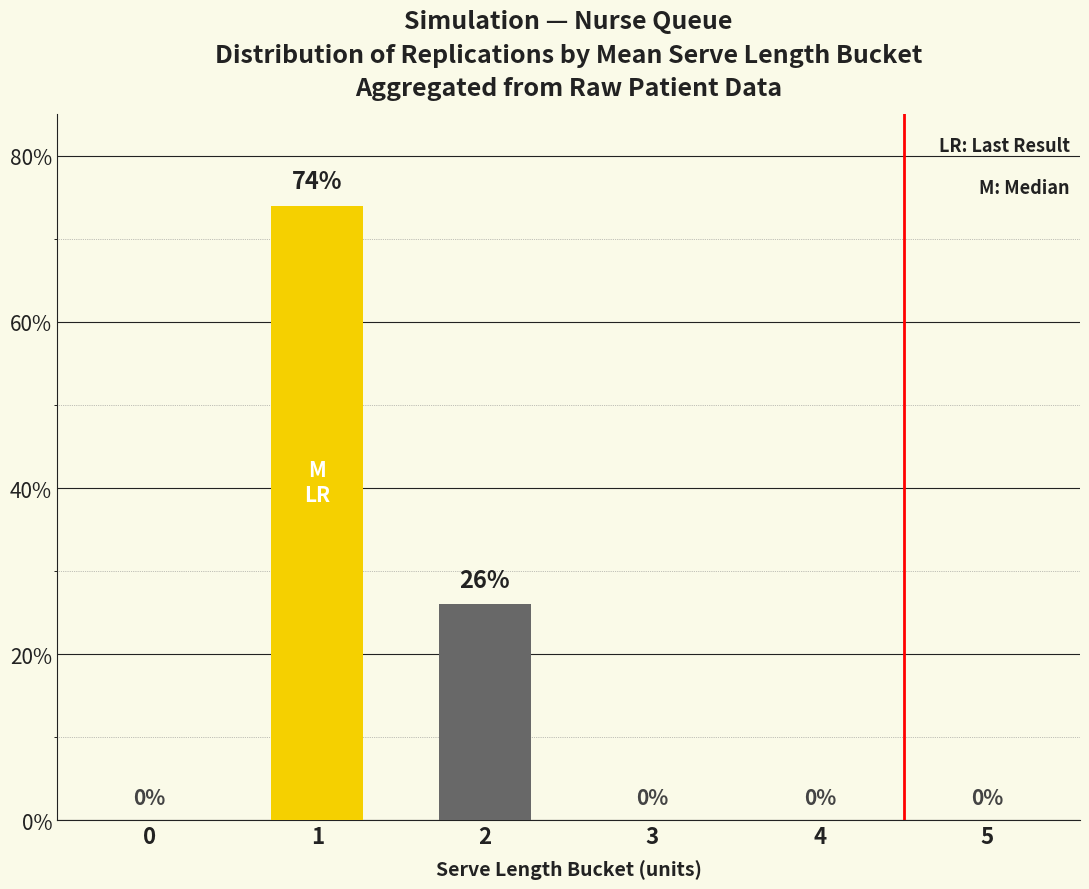

What is the sum of the values at 3 and 1?

74